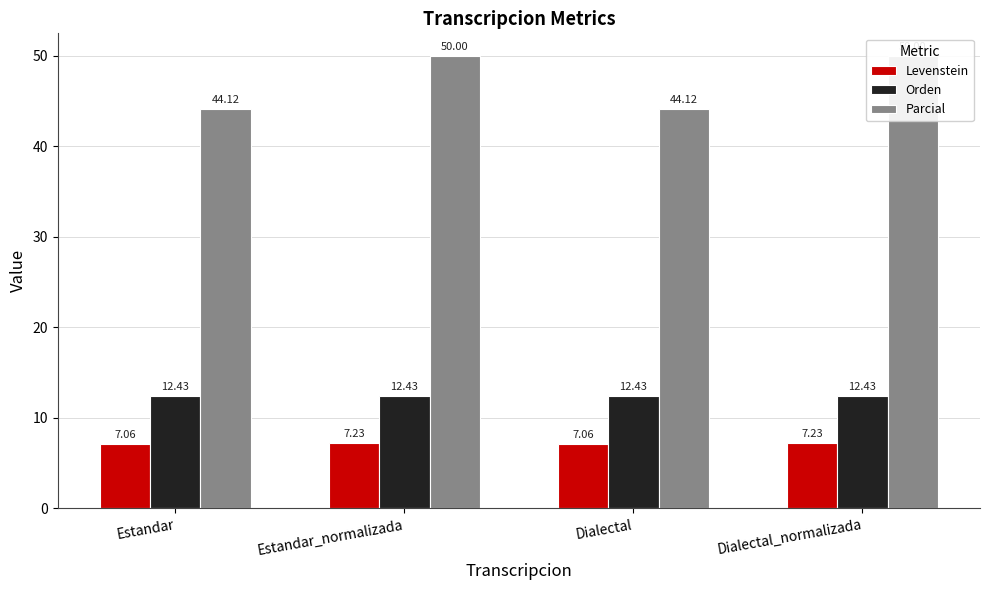

What are all the series names shown in the legend?

Levenstein, Orden, Parcial